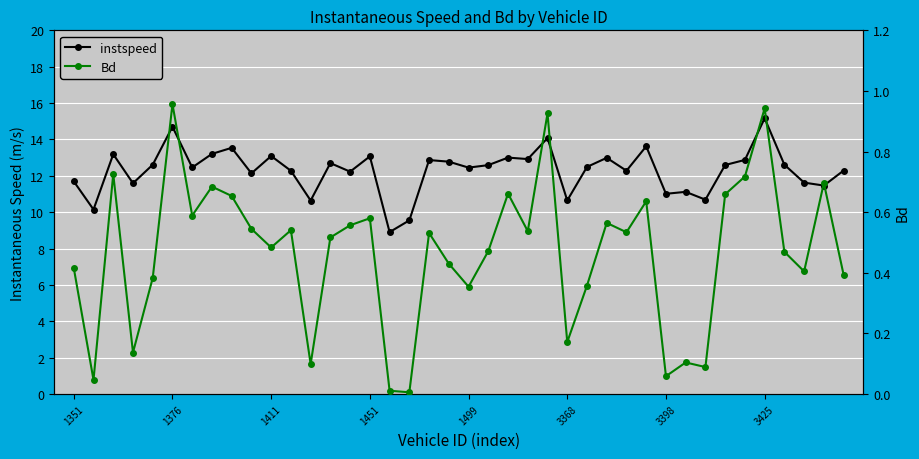

Which series has the largest total across all categories?

instspeed